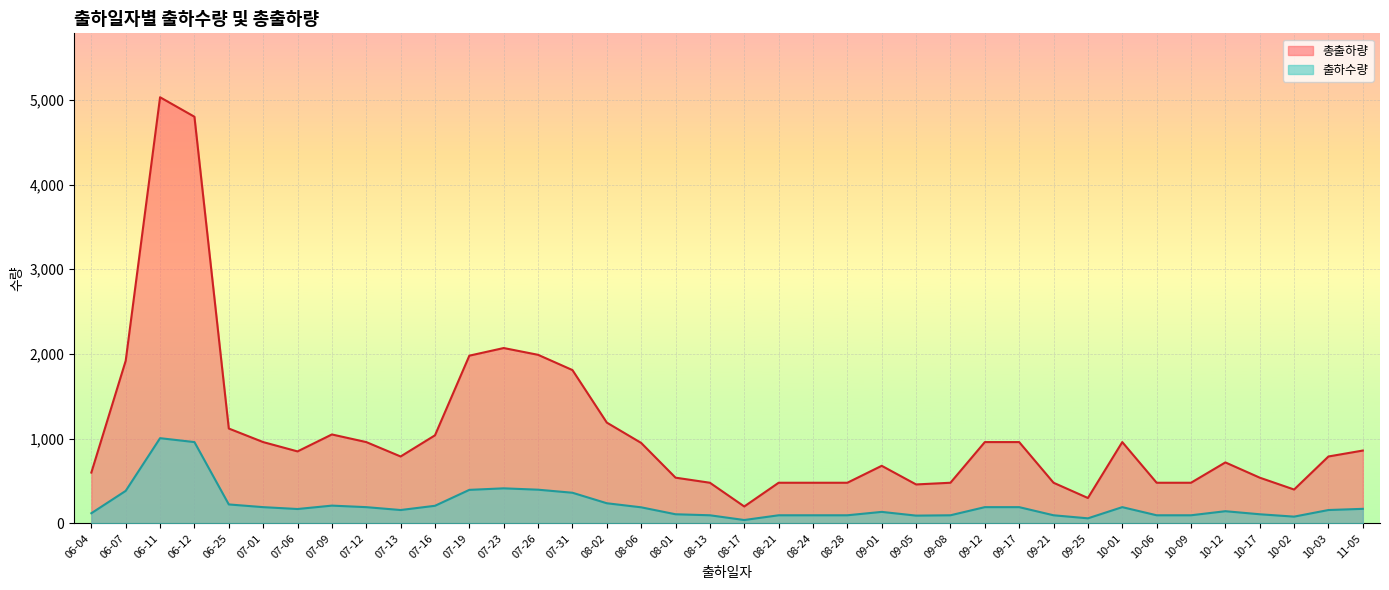

Which has a higher value, 09-05 or 10-03?

10-03